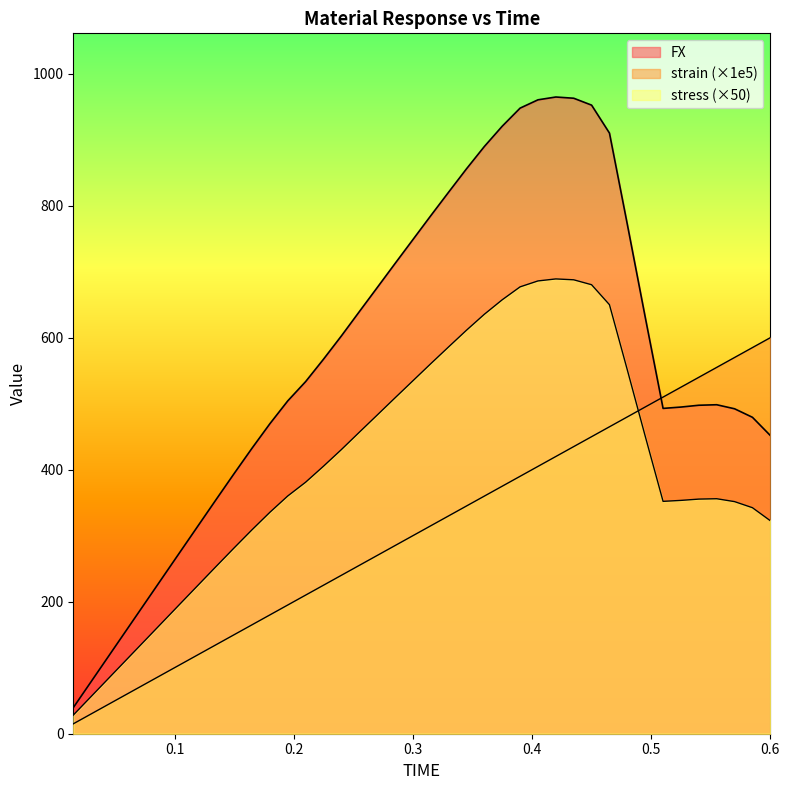

List the series in order of their overall mean, highest first.

FX, stress, strain